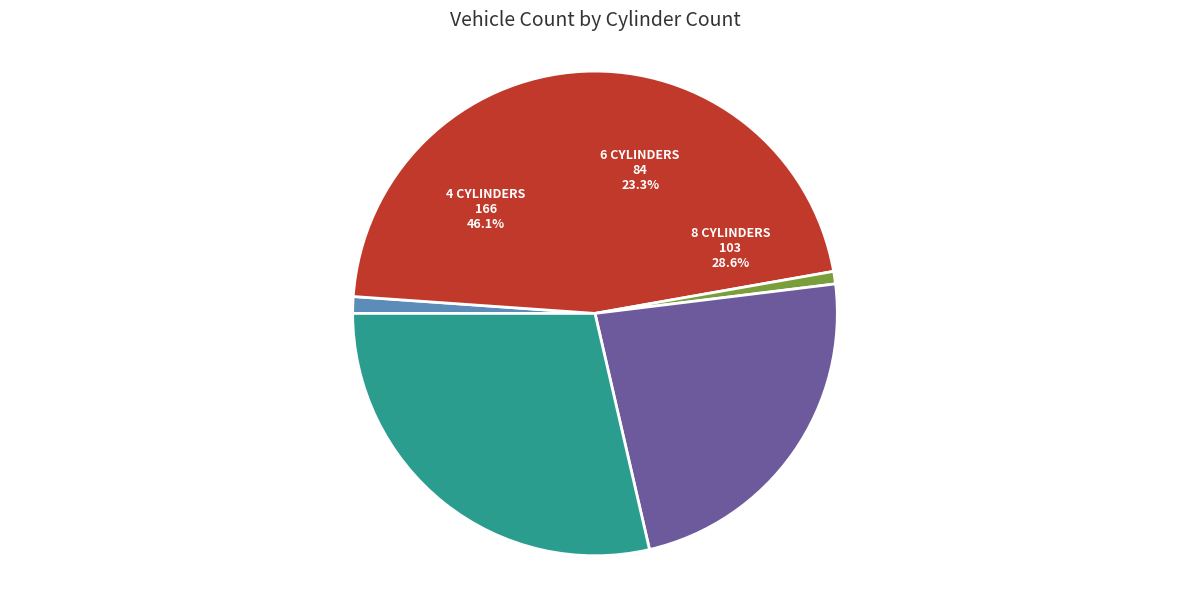

How many slices are in this pie chart?

5